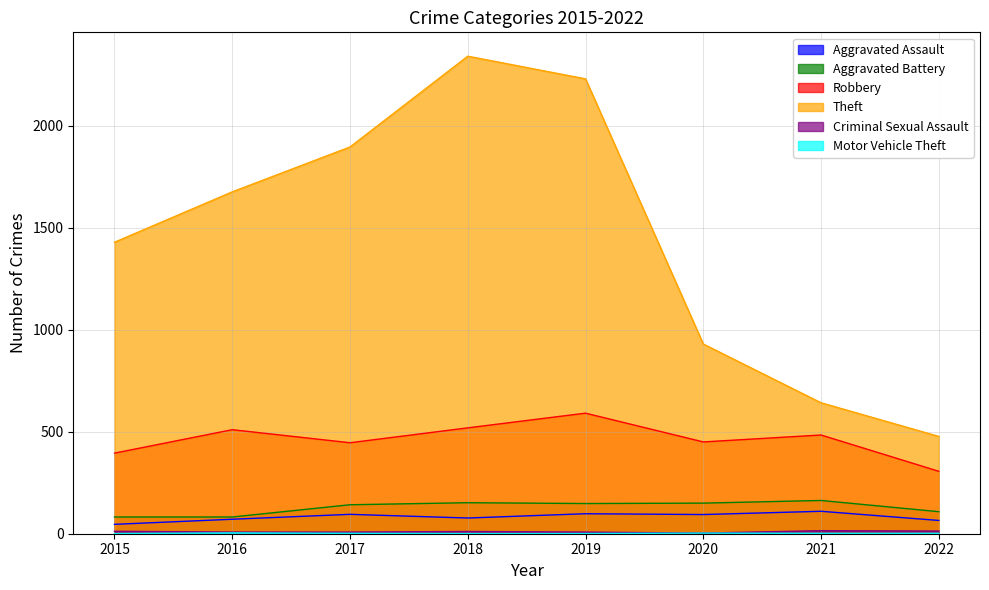

Read the Criminal Sexual Assault value at 2016.

8